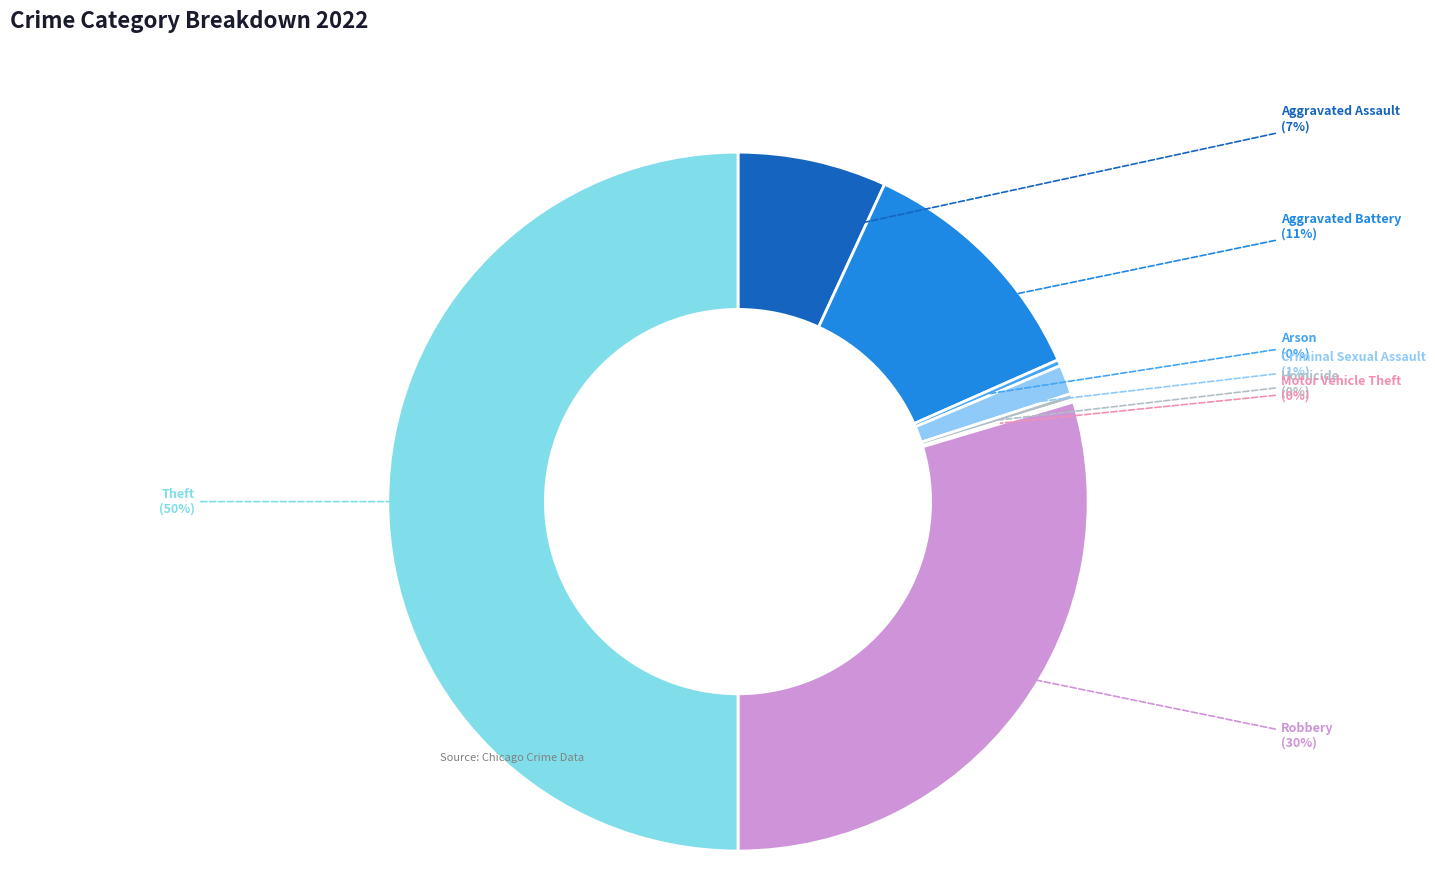

Is there a majority slice in this chart?

No